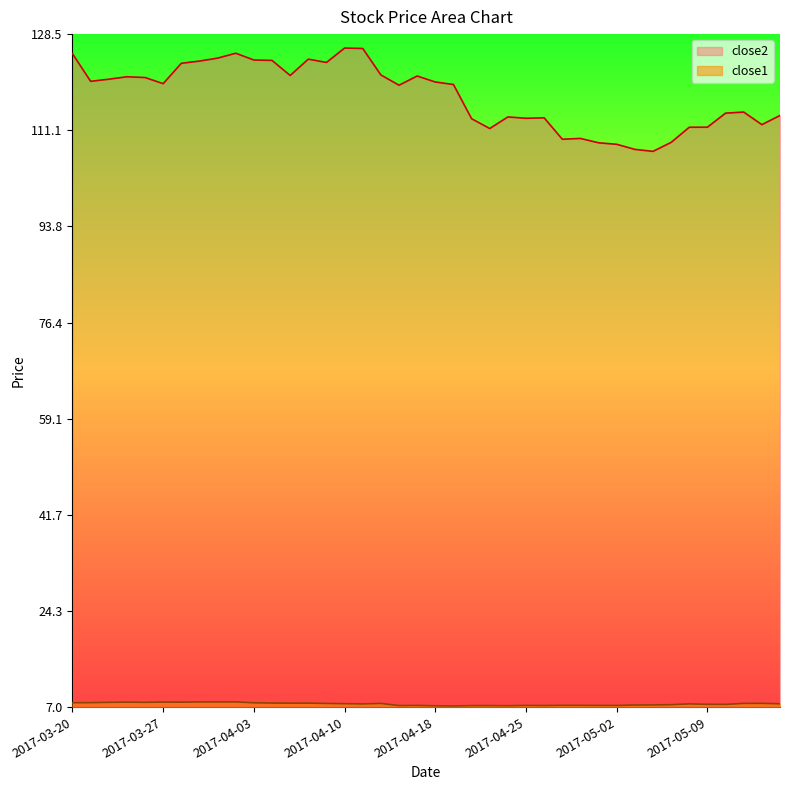

At how many categories does at least one series exceed 122?

11